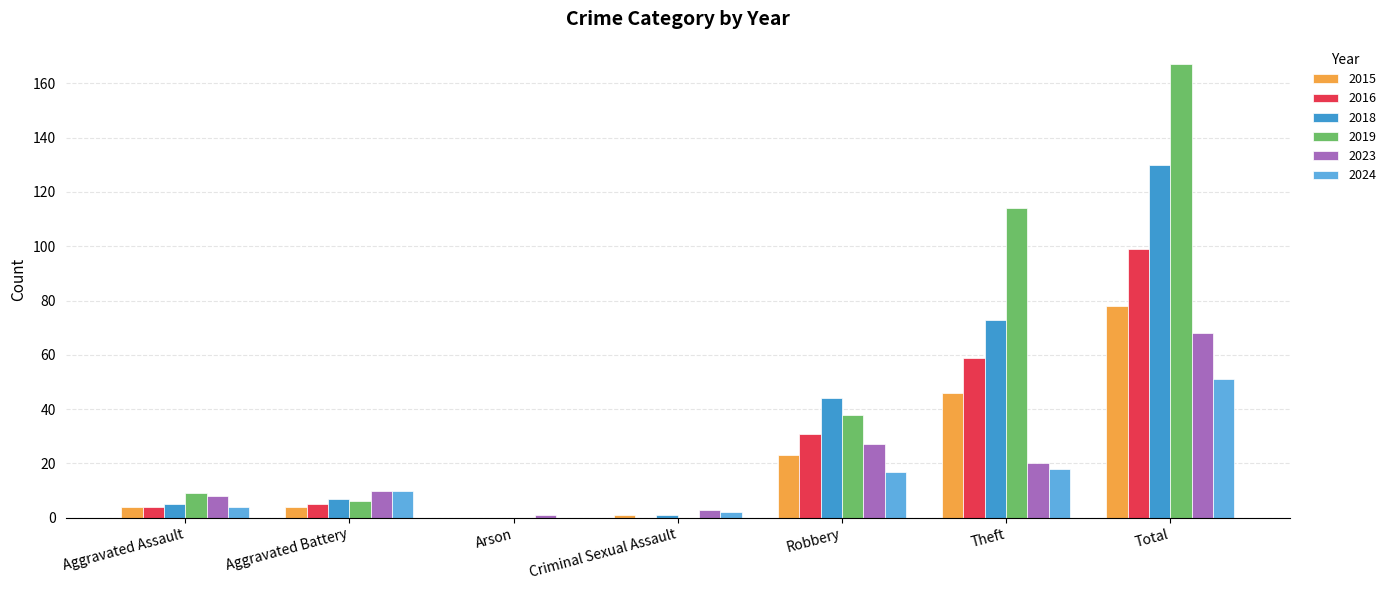

What value does the 2015 series have at Aggravated Assault, to the nearest 5?

5